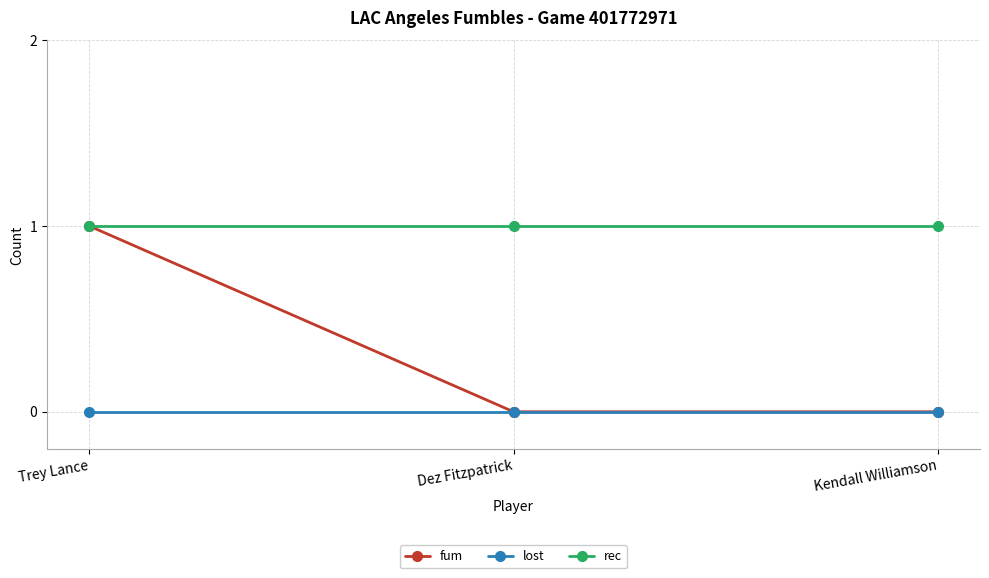

The value of fum at Kendall Williamson is 0. True or false?

True